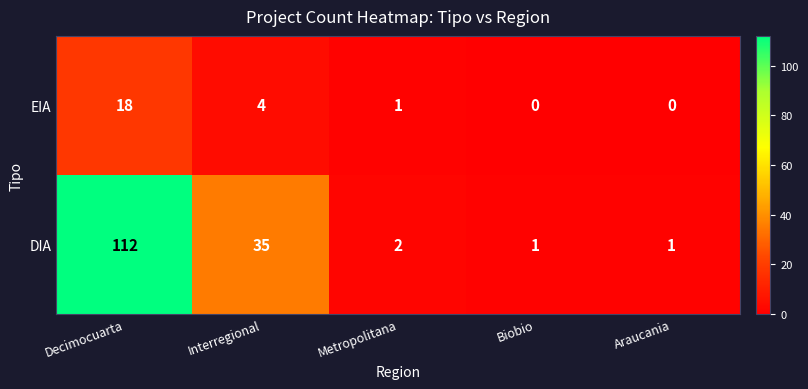

Reading left to right, extract all data points from this chart.

EIA: Decimocuarta=18	Interregional=4	Metropolitana=1	Biobio=0	Araucania=0
DIA: Decimocuarta=112	Interregional=35	Metropolitana=2	Biobio=1	Araucania=1